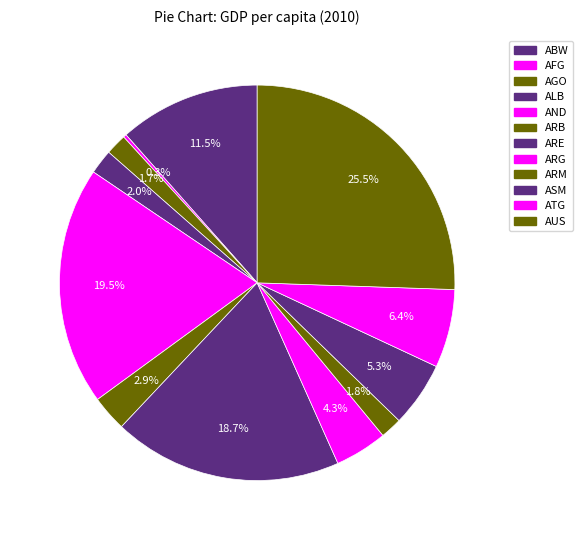

Which has a higher value, ARB or AFG?

ARB